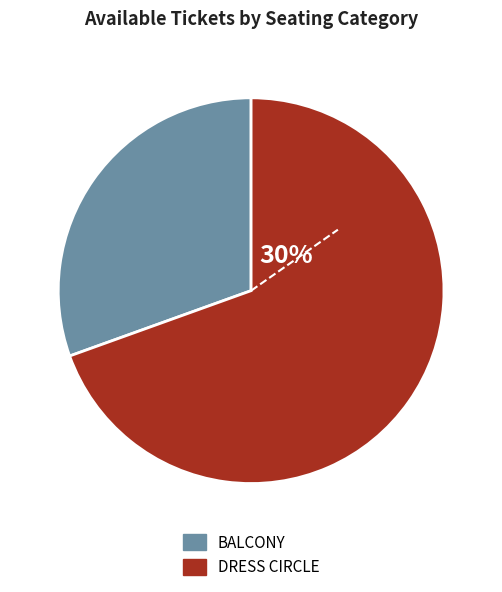

To the nearest percent, what portion does BALCONY represent?

30%